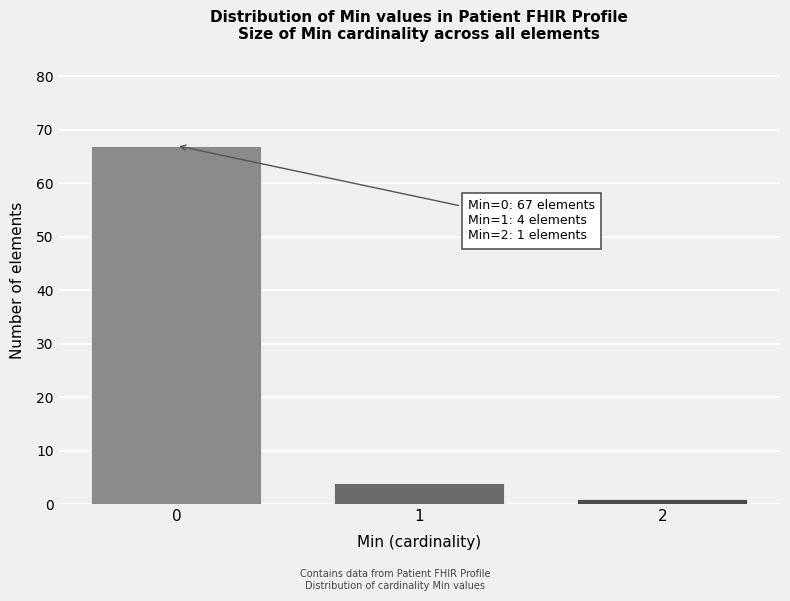

Reading left to right, transcribe all the data shown in this chart.

0=67	1=4	2=1